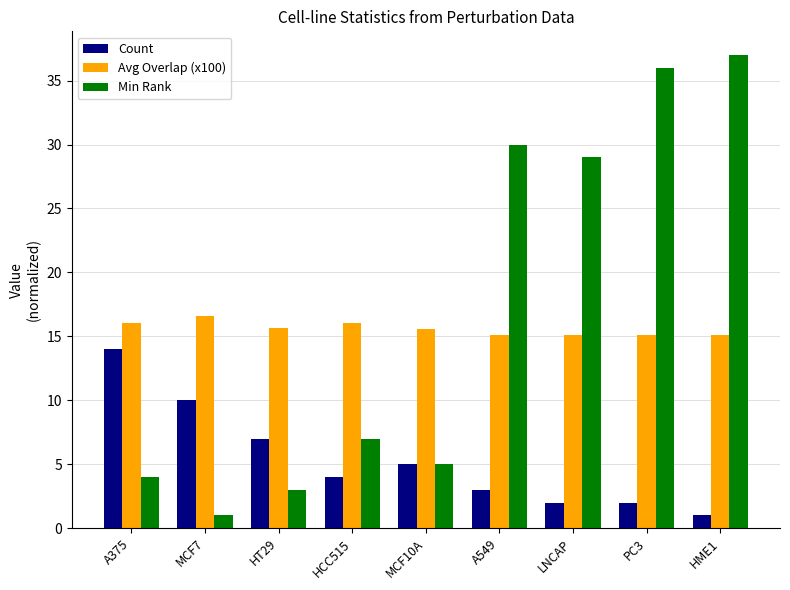

The value of Avg Overlap (x100) at PC3 is 15.1. True or false?

True